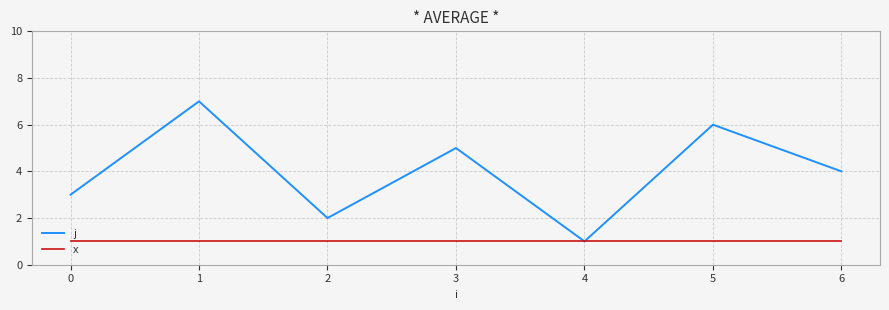

True or false: x has a value of 2 at 5.

False